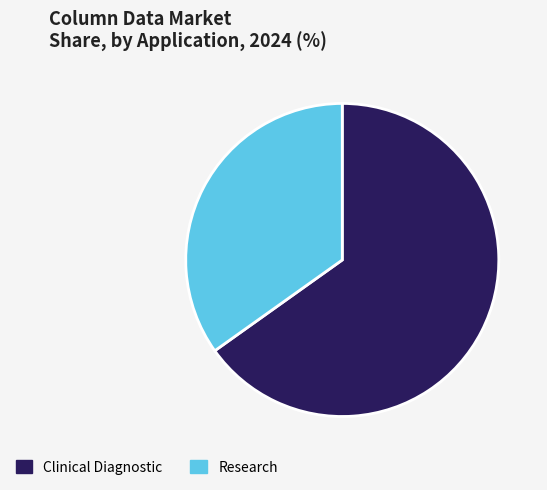

Does any single category account for the majority?

Yes